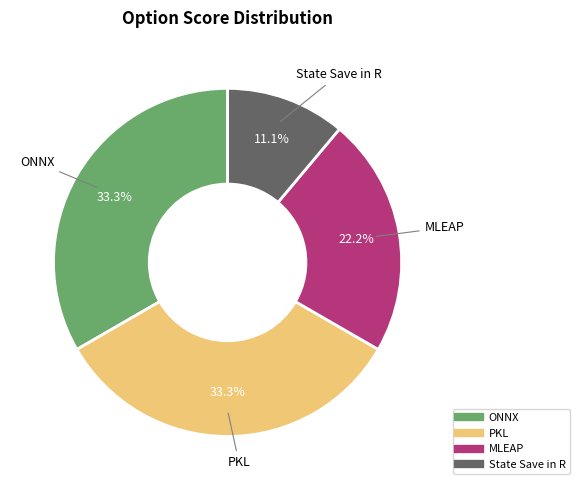

How many segments does this pie chart have?

4